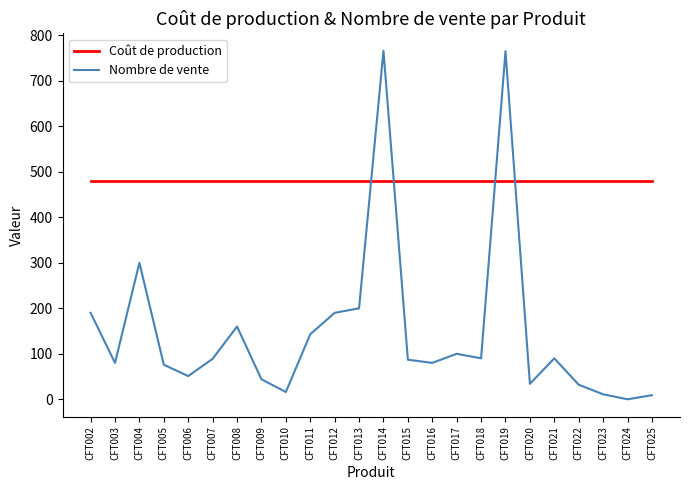

Is this an area chart (filled region under the line)?

No